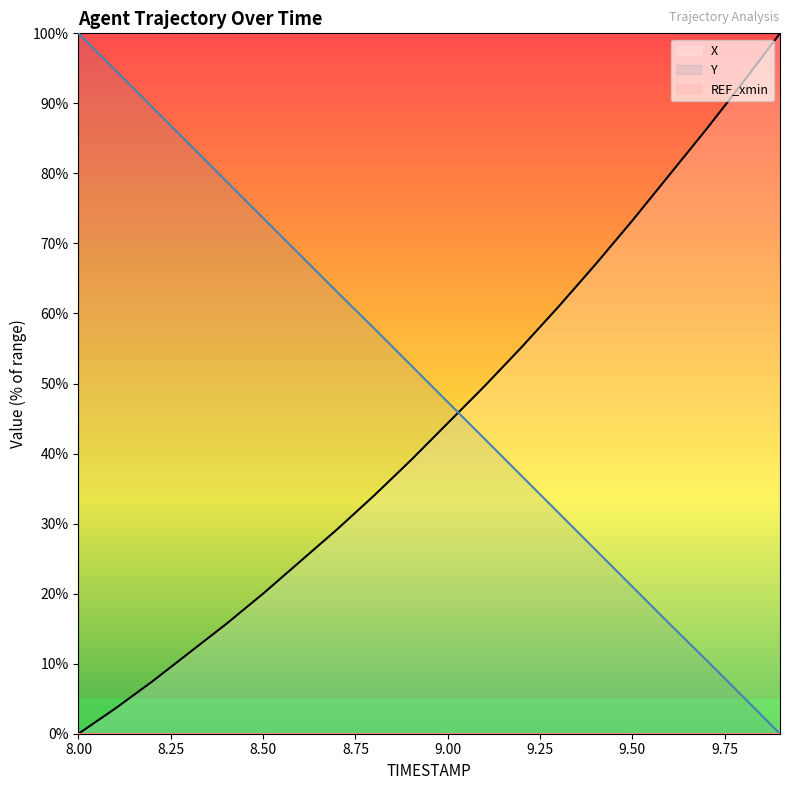

What is the value of the X (line) point at the 12th from the left?

49.6